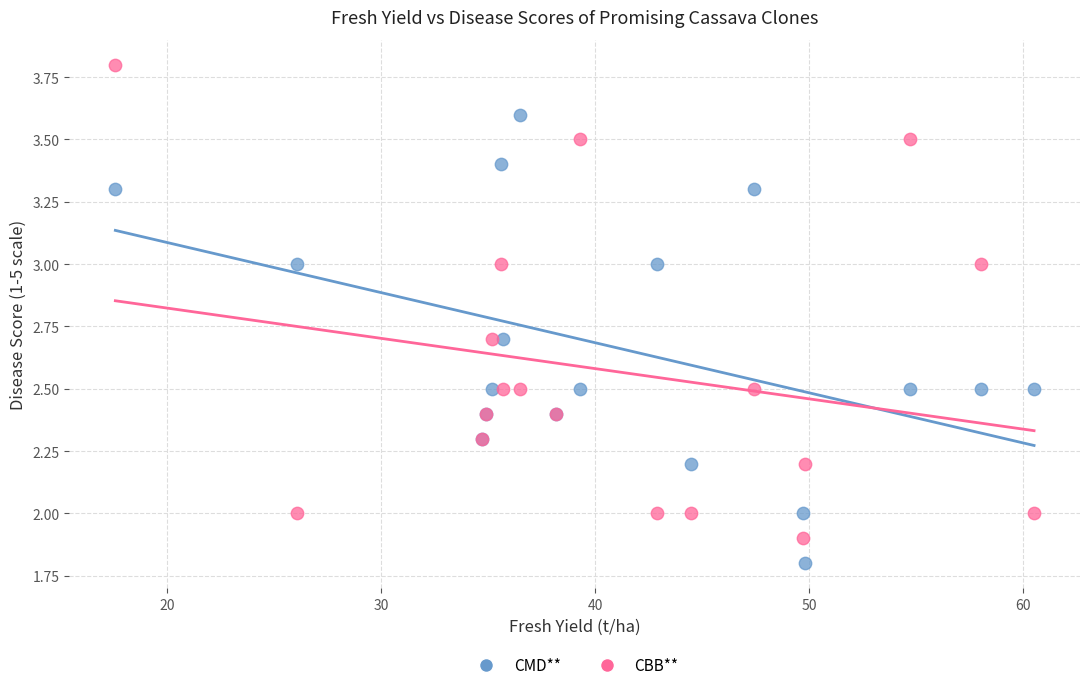

What is the X range (max minus min) for the scatter plot?

42.9